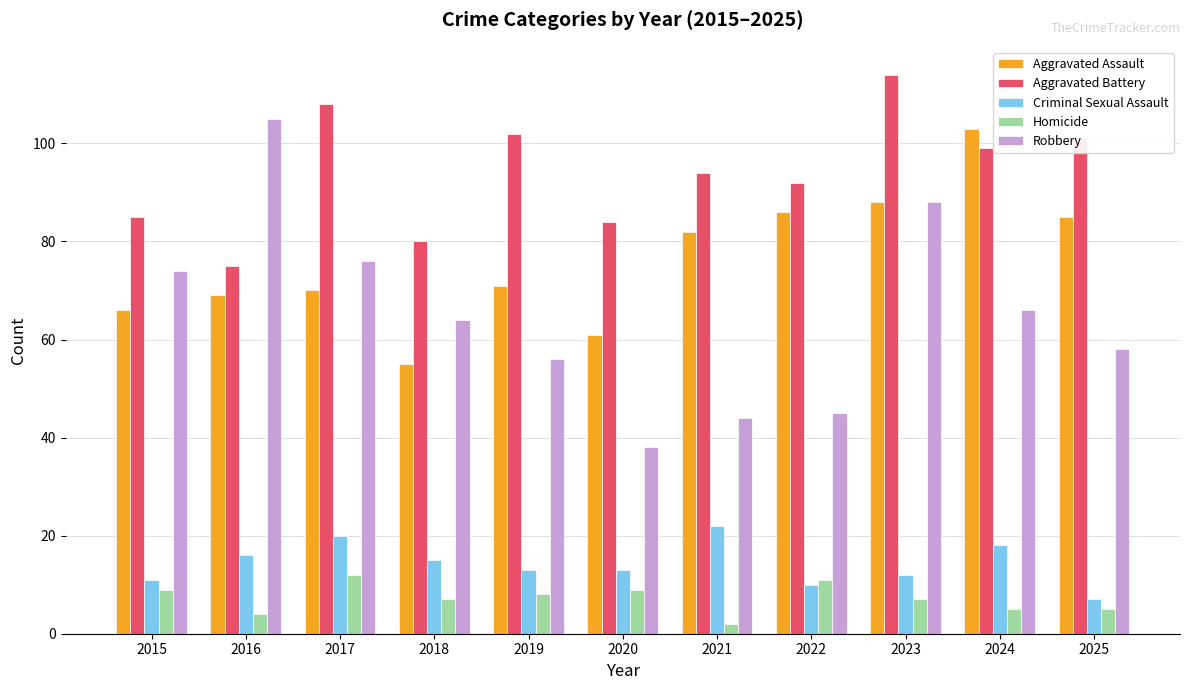

Reading left to right, transcribe all the data shown in this chart.

Aggravated Assault: 66	69	70	55	71	61	82	86	88	103	85
Aggravated Battery: 85	75	108	80	102	84	94	92	114	99	101
Criminal Sexual Assault: 11	16	20	15	13	13	22	10	12	18	7
Homicide: 9	4	12	7	8	9	2	11	7	5	5
Robbery: 74	105	76	64	56	38	44	45	88	66	58